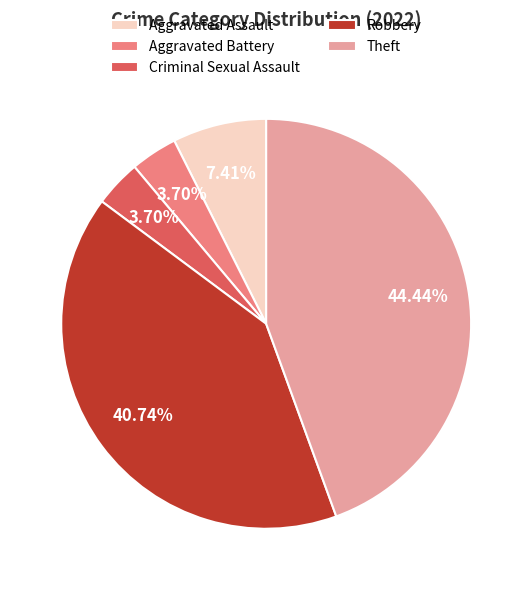

To the nearest percent, what portion does Aggravated Battery represent?

4%